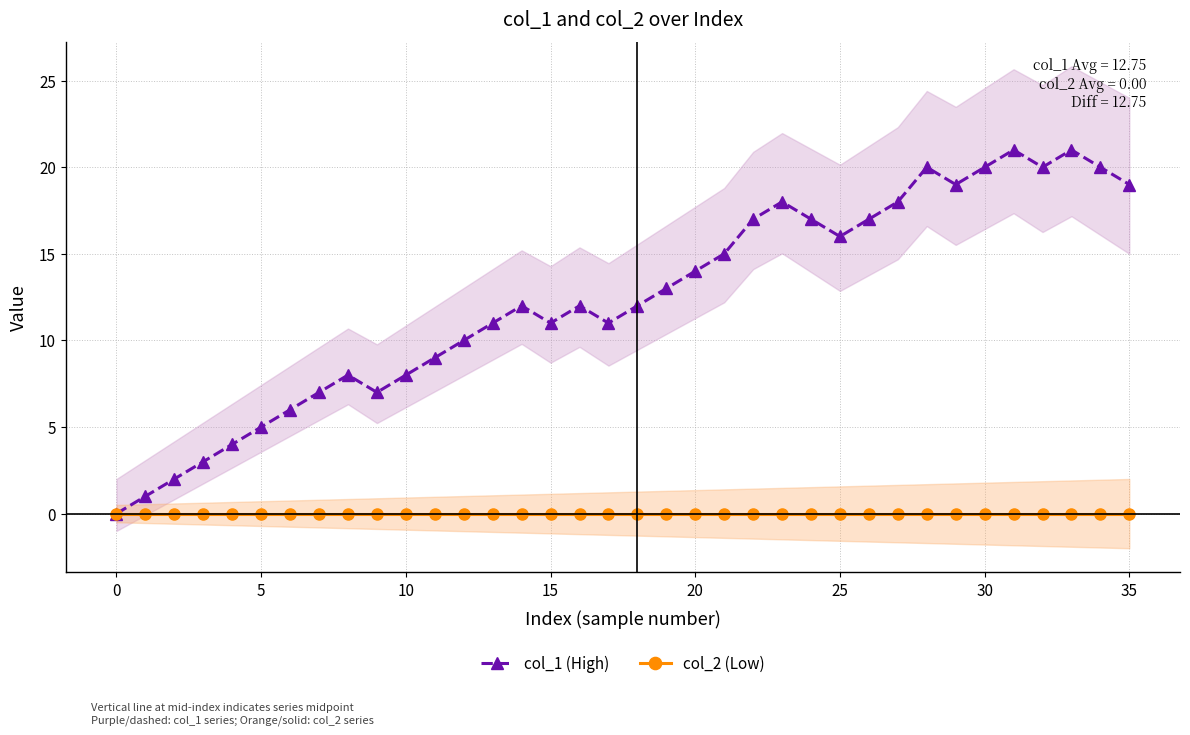

True or false: col_2 (Low) and col_1 (High) cross at least once.

False